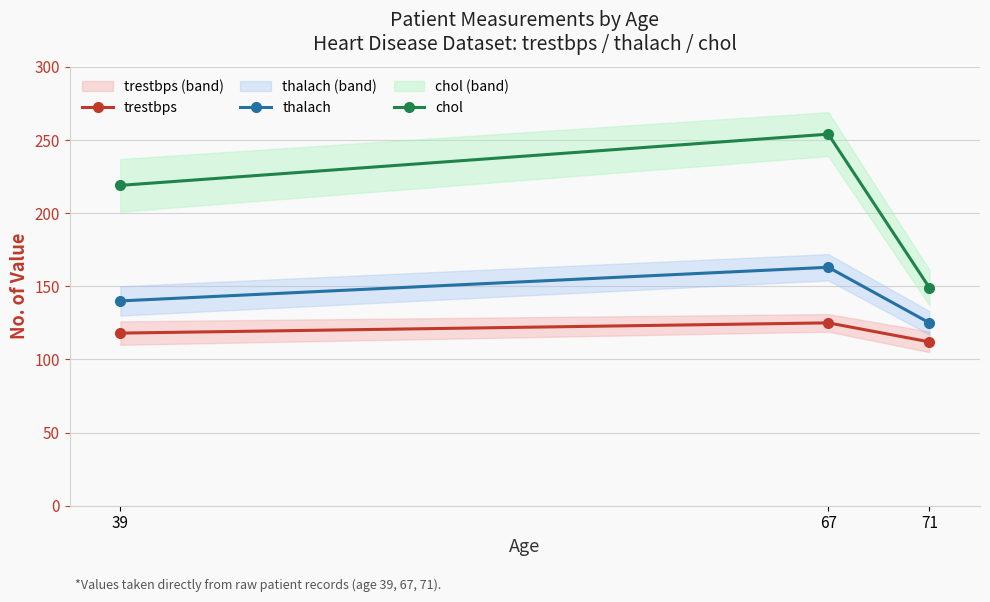

At which category is the sum across all series the highest?

67